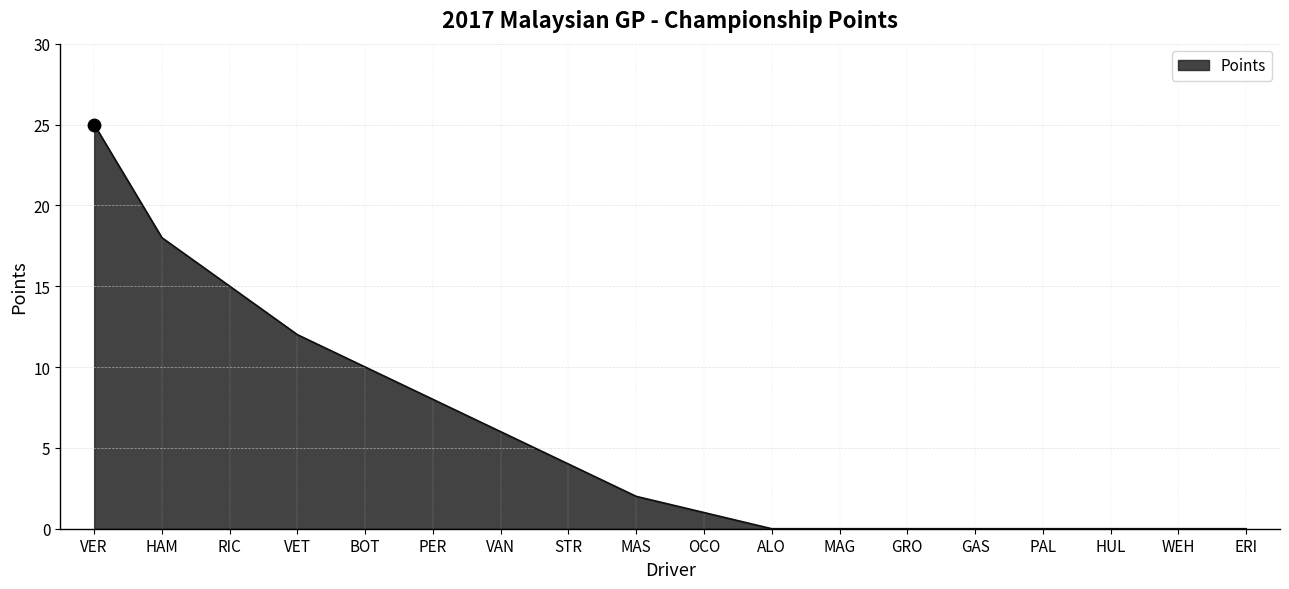

What is the change in value from HAM to MAG?

-18